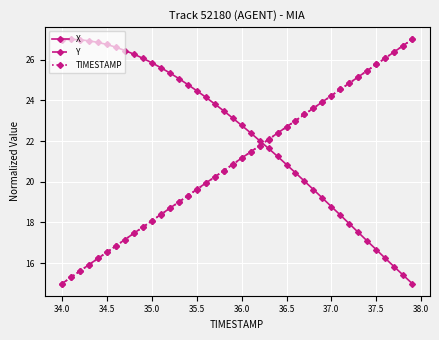

How many categories are shown in the chart?

40